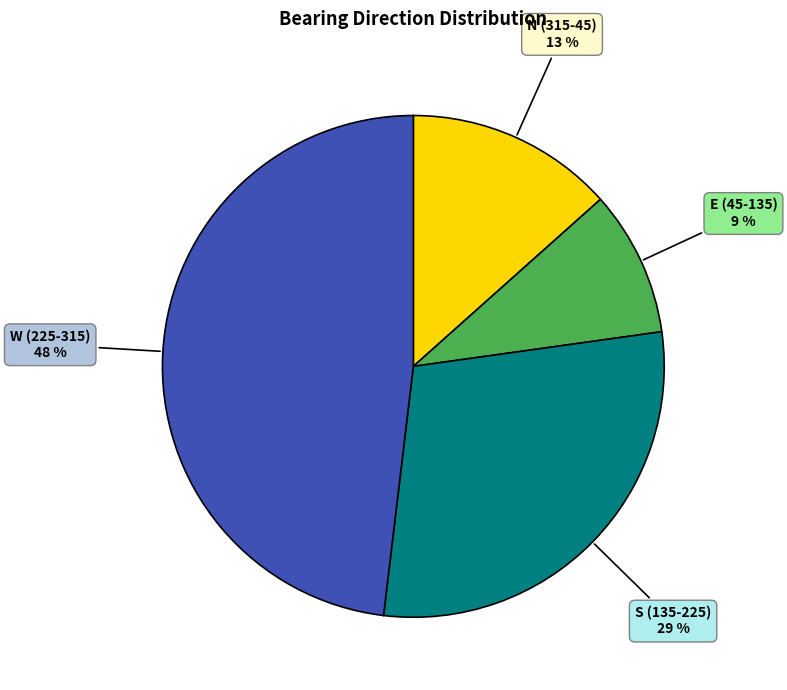

Approximately how many times larger is the value at E (45-135) compared to N (315-45)?

0.7